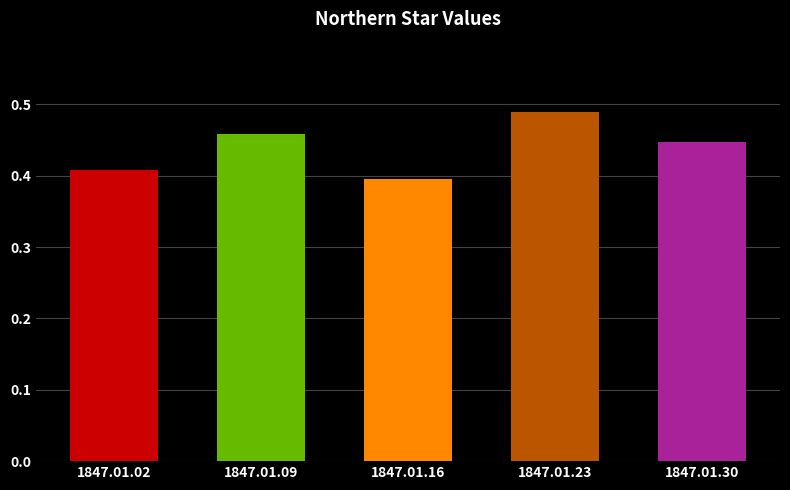

Between 1847.01.09 and 1847.01.02, which is larger?

1847.01.09